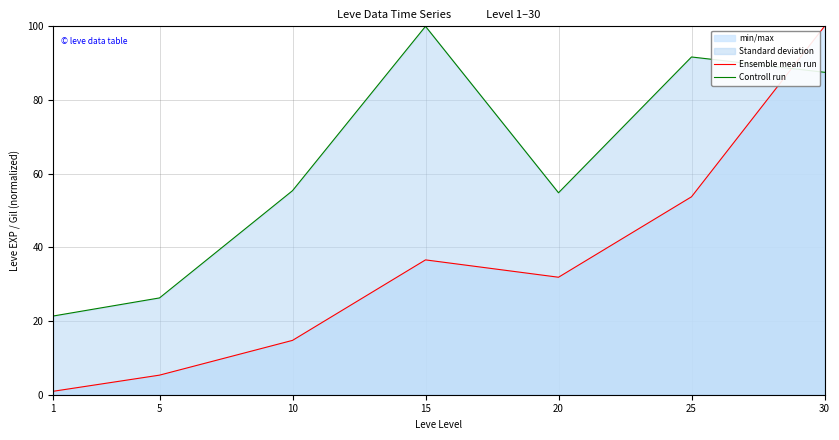

What is the difference between the highest and lowest values at 30?

12.5